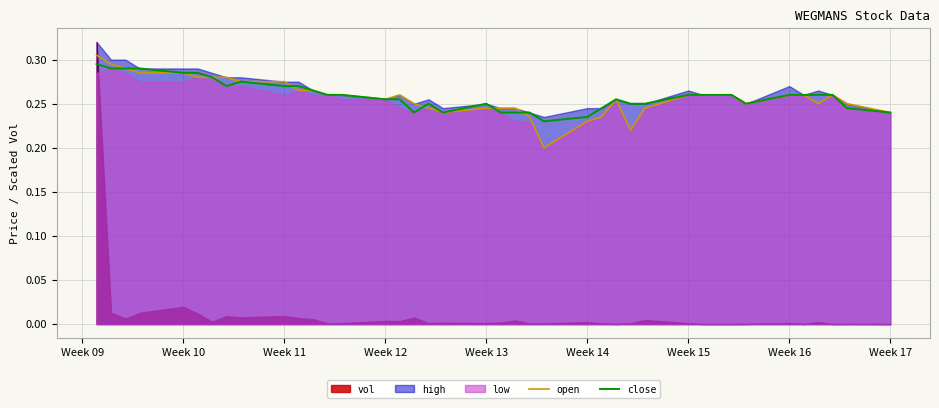

The value of open at Week 13 is 0.1. True or false?

False